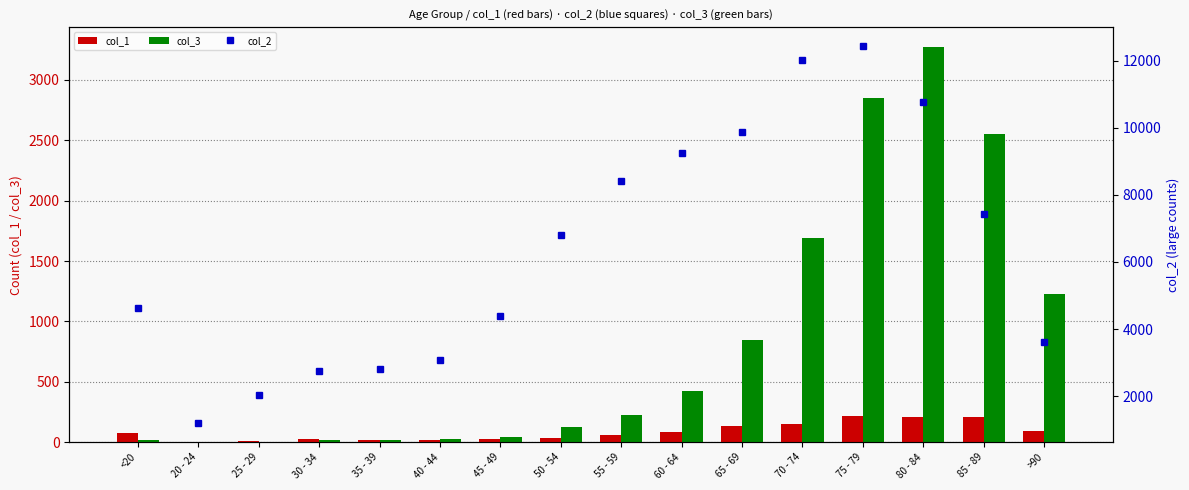

Which series has the largest total across all categories?

col_2